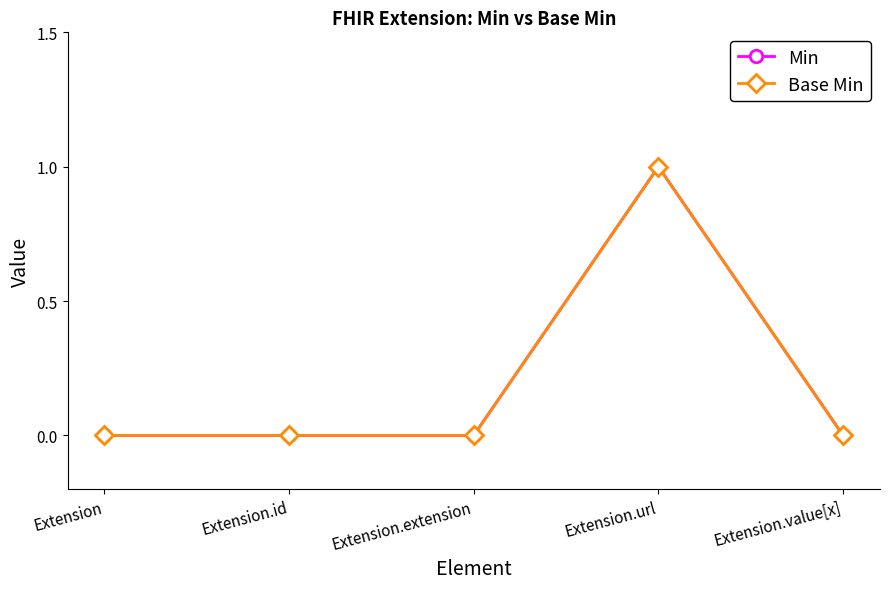

At Extension.id, list the series in order from smallest to largest.

Min, Base Min